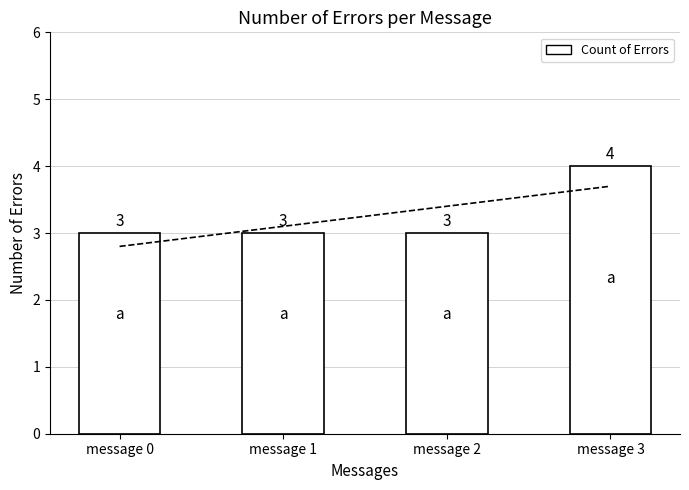

Count the number of categories in the chart.

4